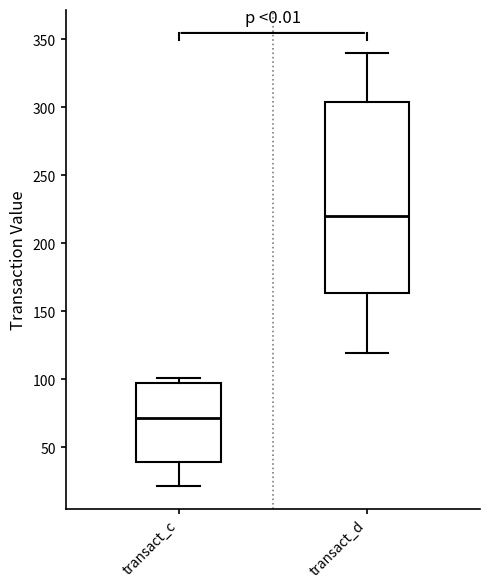

Reading left to right, read every box against the y-axis: the position of its median line, the range the box covers, and the ends of its whiskers. The values are not printed on the chart, so give them approximately, as read against the axis.

transact_c: median 70, box 40 to 95, whiskers 20 to 100
transact_d: median 220, box 165 to 305, whiskers 120 to 340